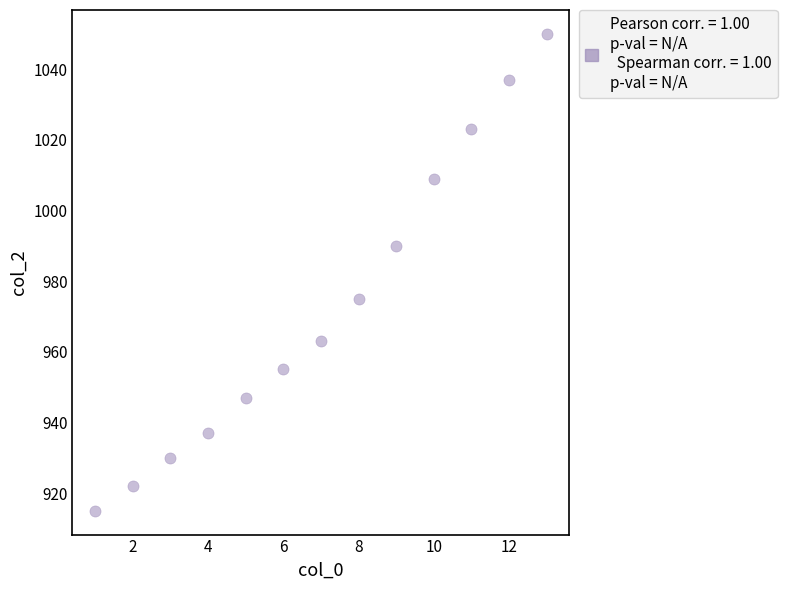

What is the range of Y values (max minus min)?

135